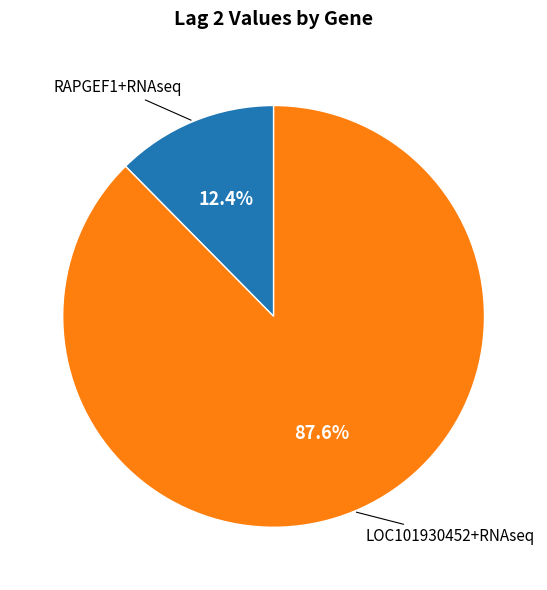

Is there a majority slice in this chart?

Yes